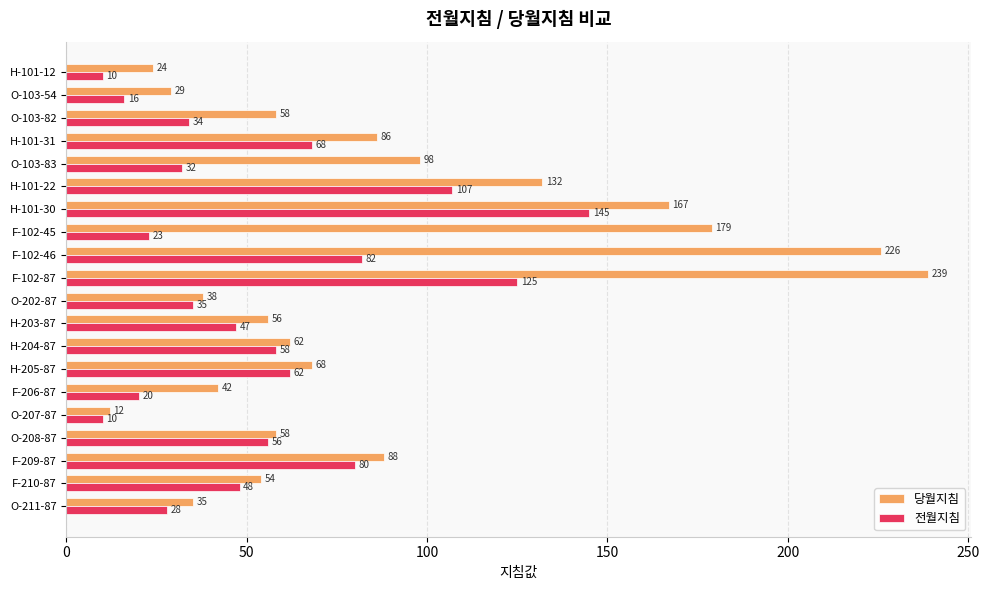

What is the difference between the highest and lowest values at F-102-46?

144